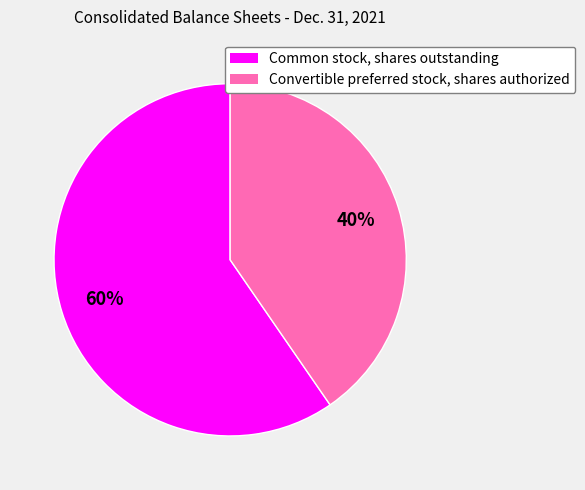

True or false: Convertible preferred stock, shares authorized accounts for 51% of the total.

False